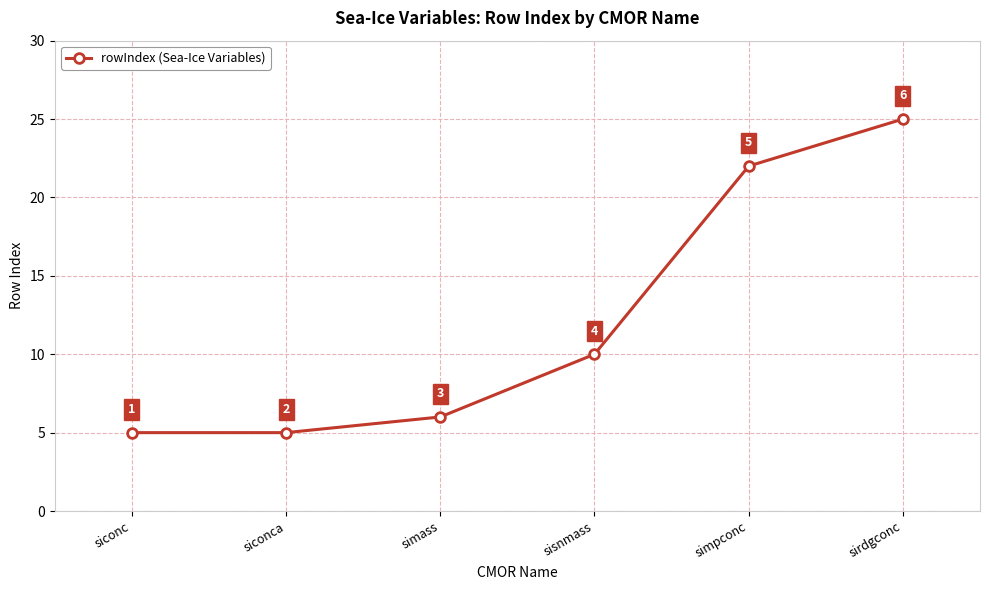

What is the maximum value shown in the chart?

25